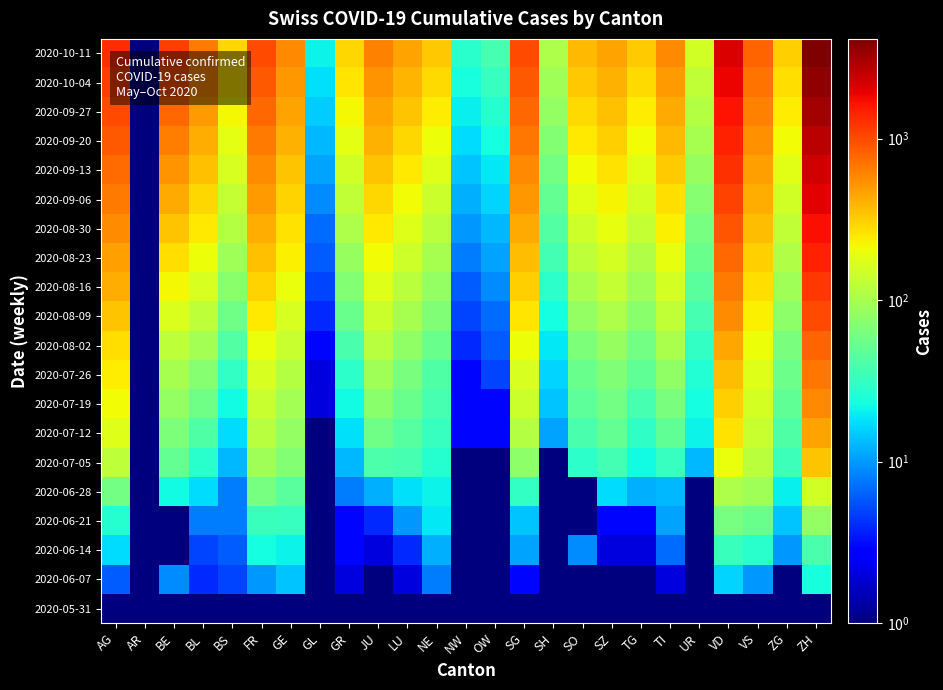

Count the number of data series in this chart.

20